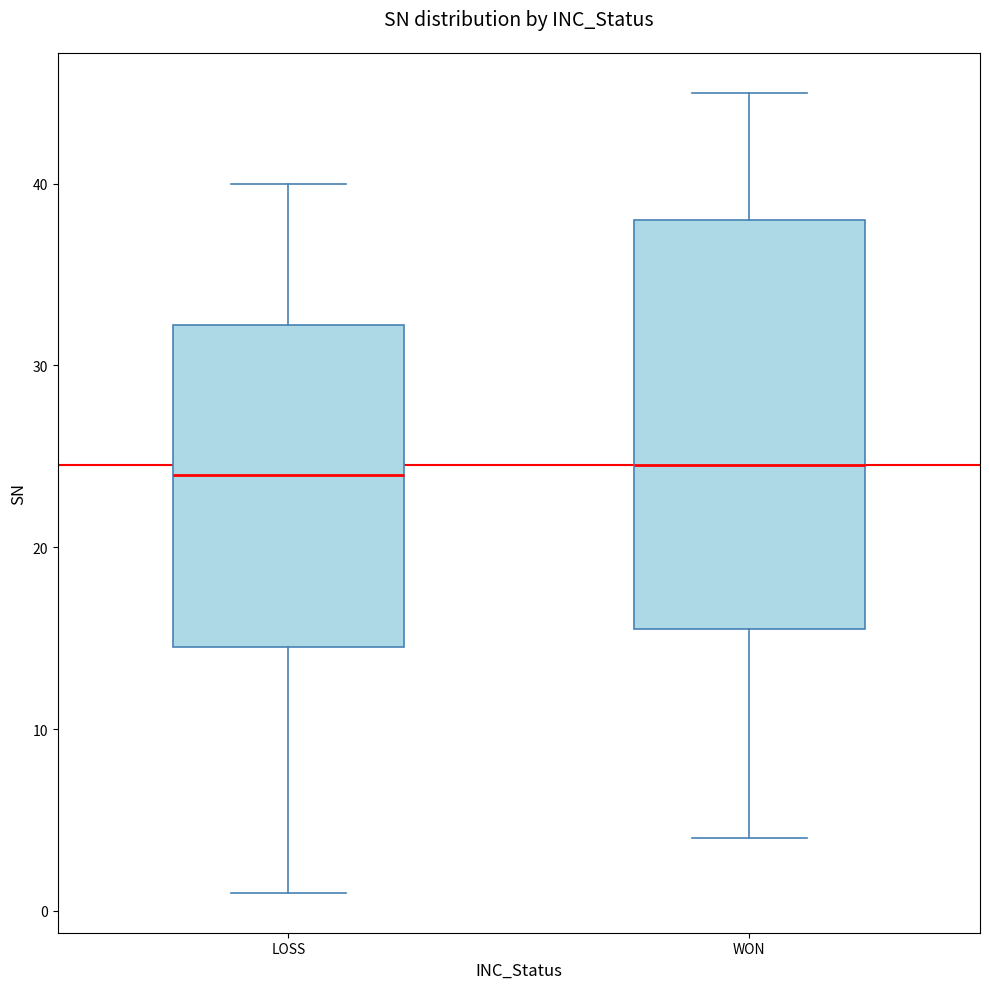

Where is the lower edge of the box for WON on the y-axis? The values are not printed on the chart, so give them approximately, as read against the axis.

16